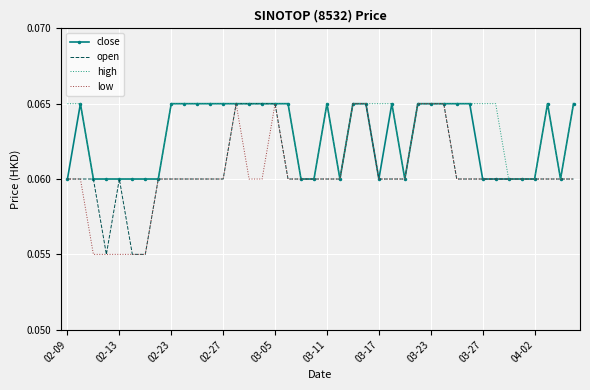

List the series in order of their overall mean, lowest first.

low, open, close, high